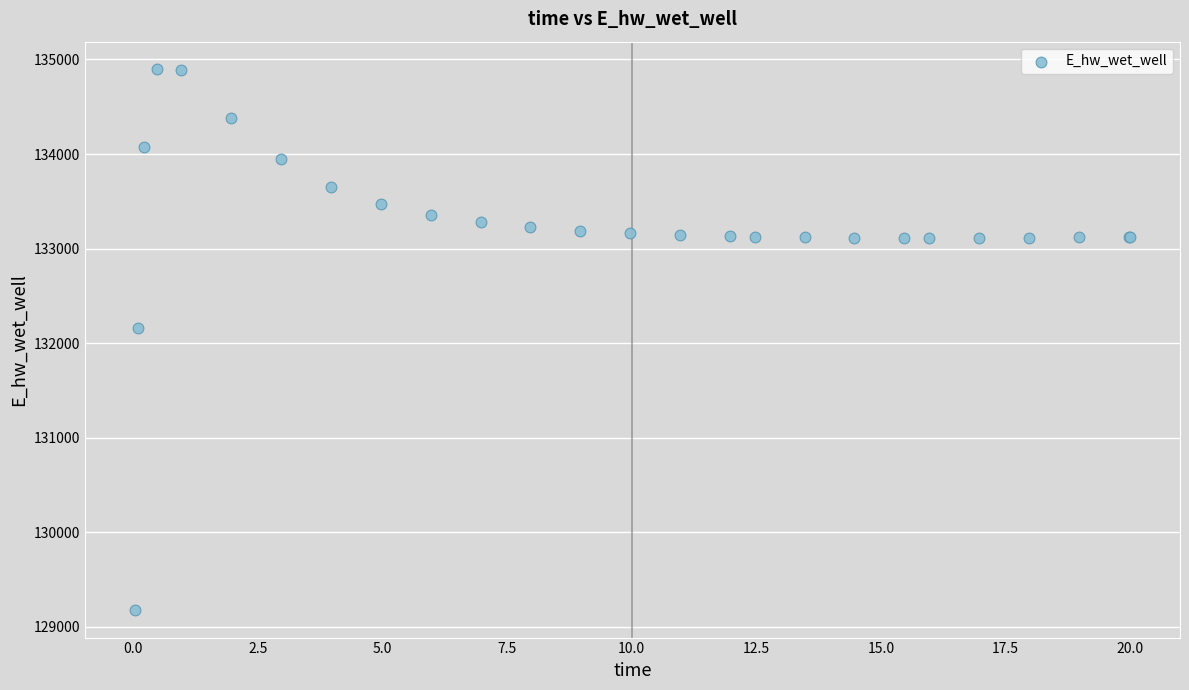

What Y value in the scatter plot is closest to 132037?

132162.2